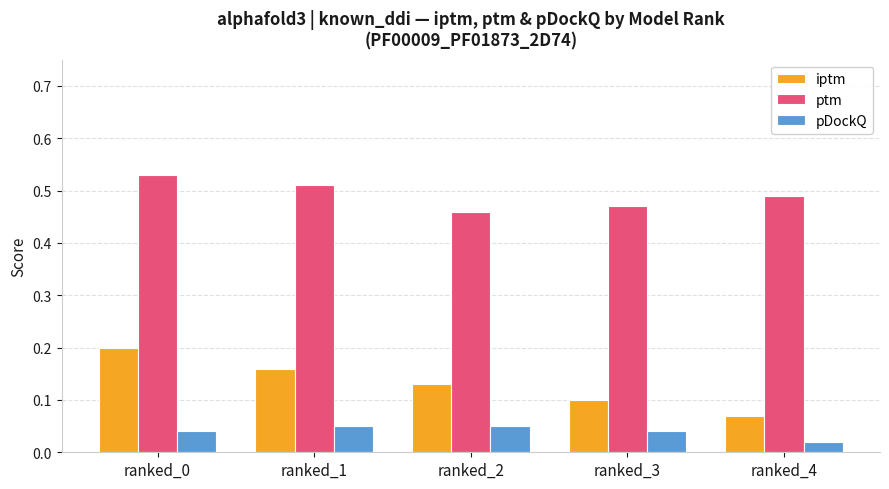

Which series has the largest range (max minus min)?

iptm